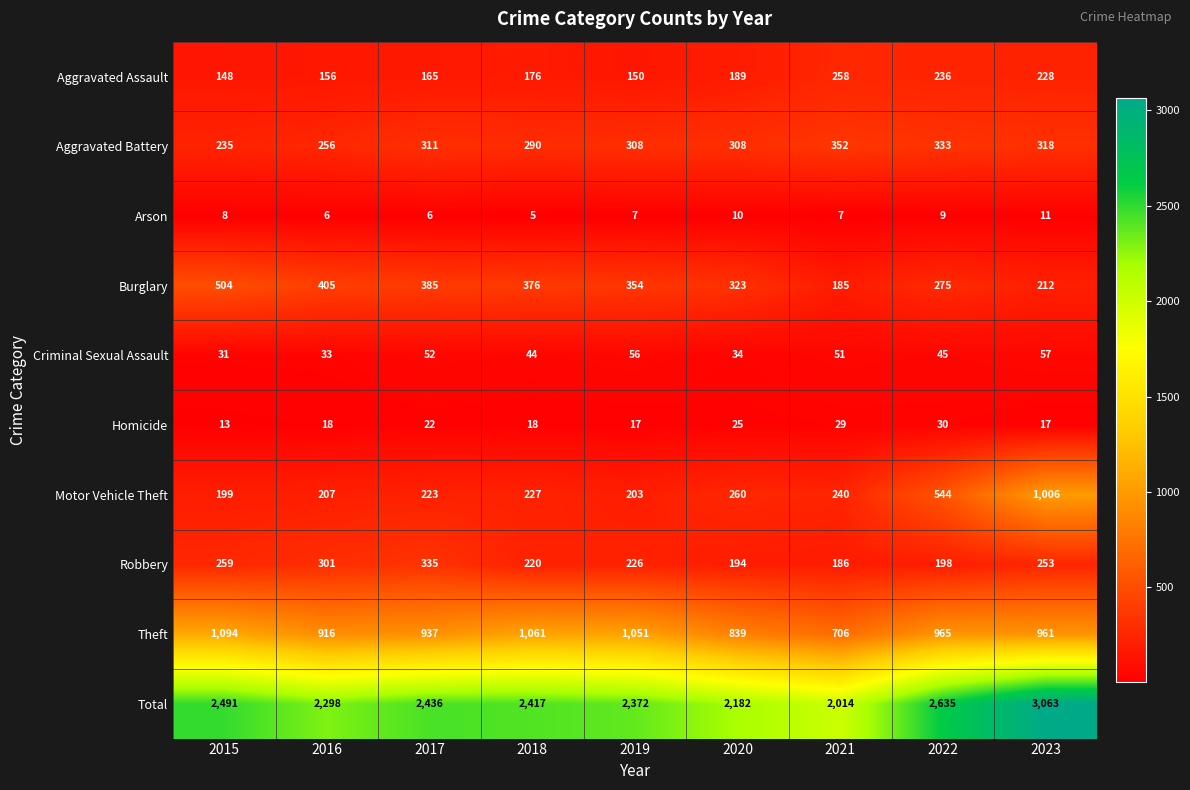

The Total series shows 3520 at 2015. True or false?

False